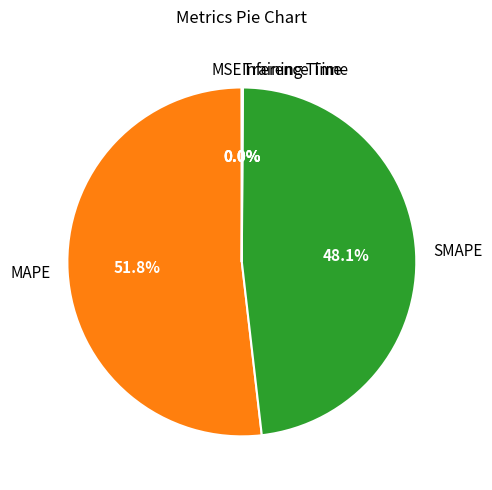

Is MAPE the majority of the pie?

Yes